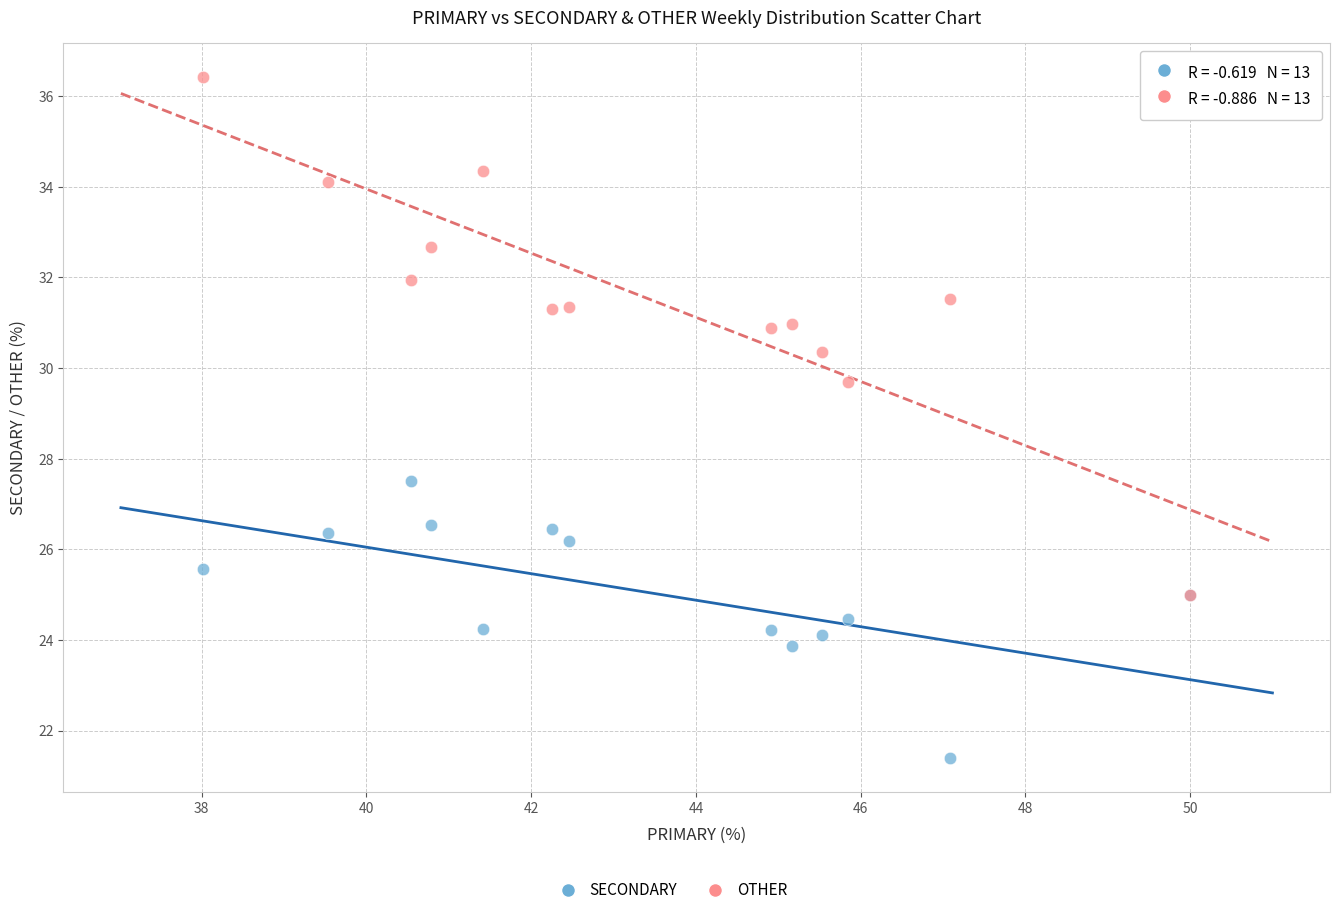

Across all series, what Y value is closest to 28?

27.5